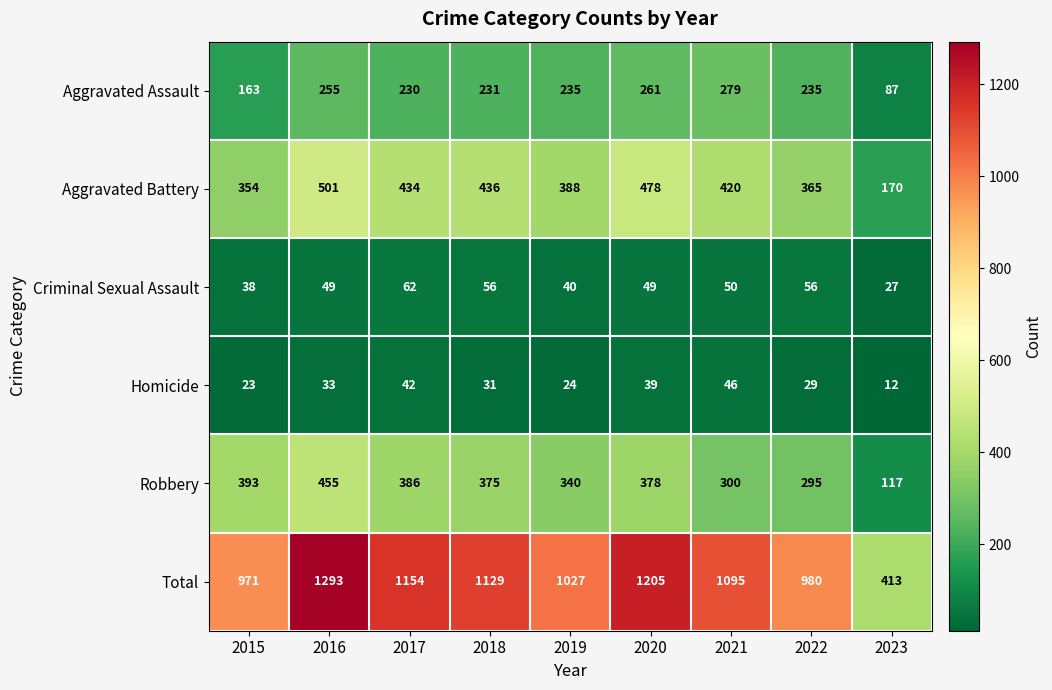

What is the lowest value of the Homicide series?

12